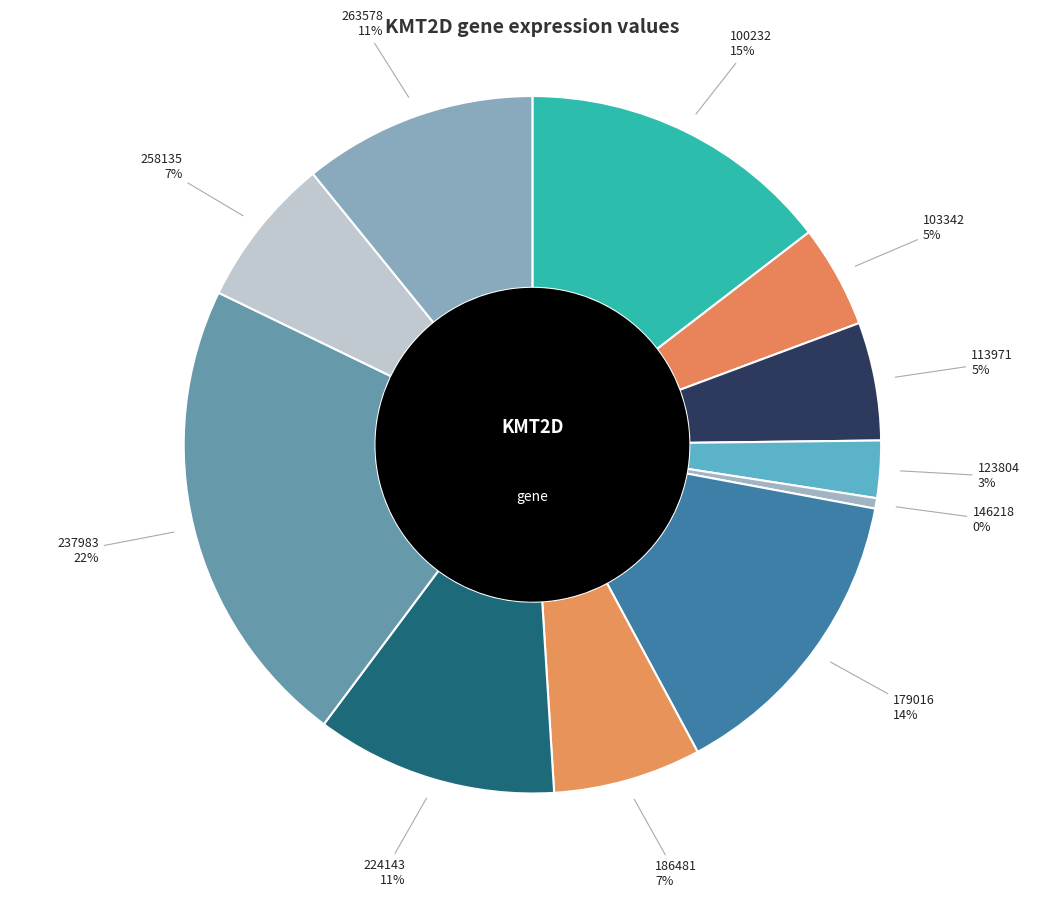

How many segments does this pie chart have?

11